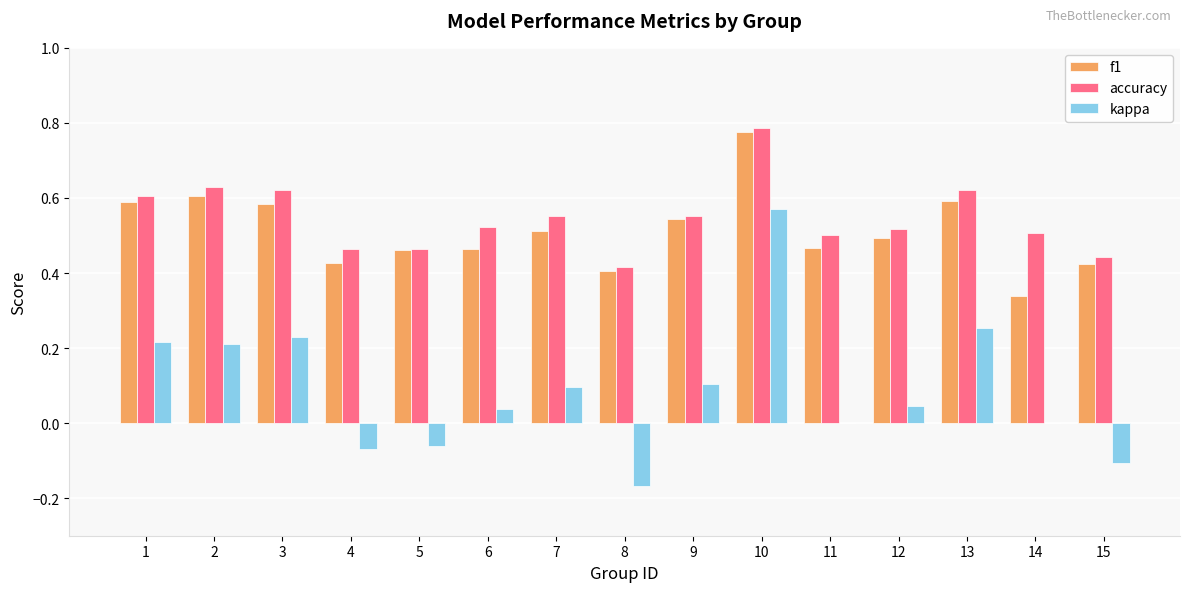

Is the value of accuracy at 2 greater than the value of kappa at 5?

Yes